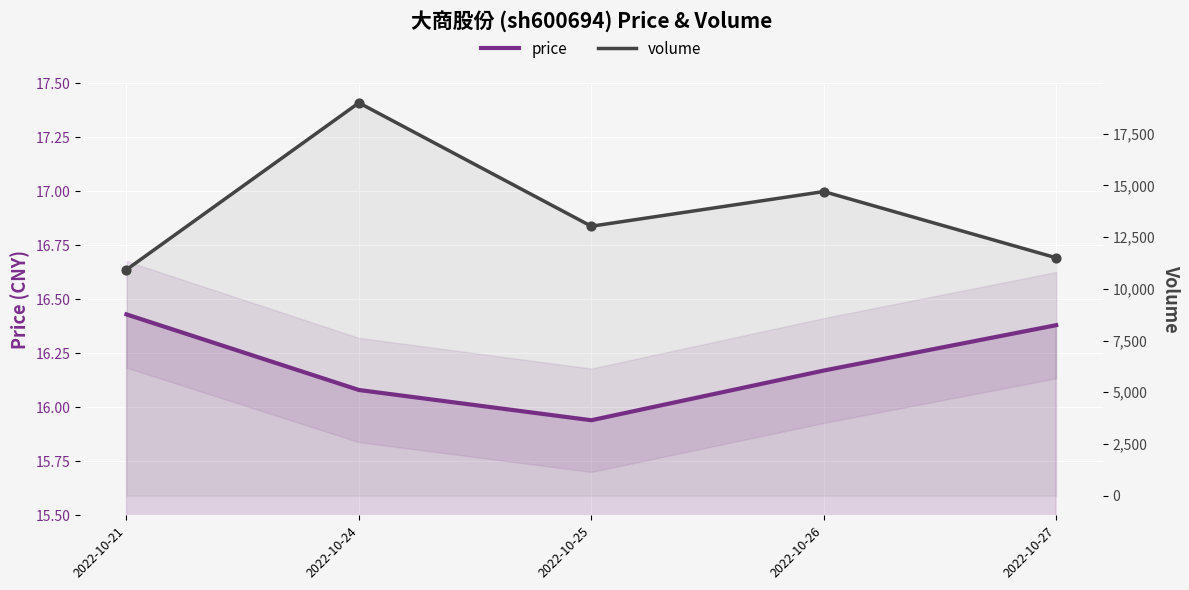

At which category is the sum across all series the highest?

2022-10-24